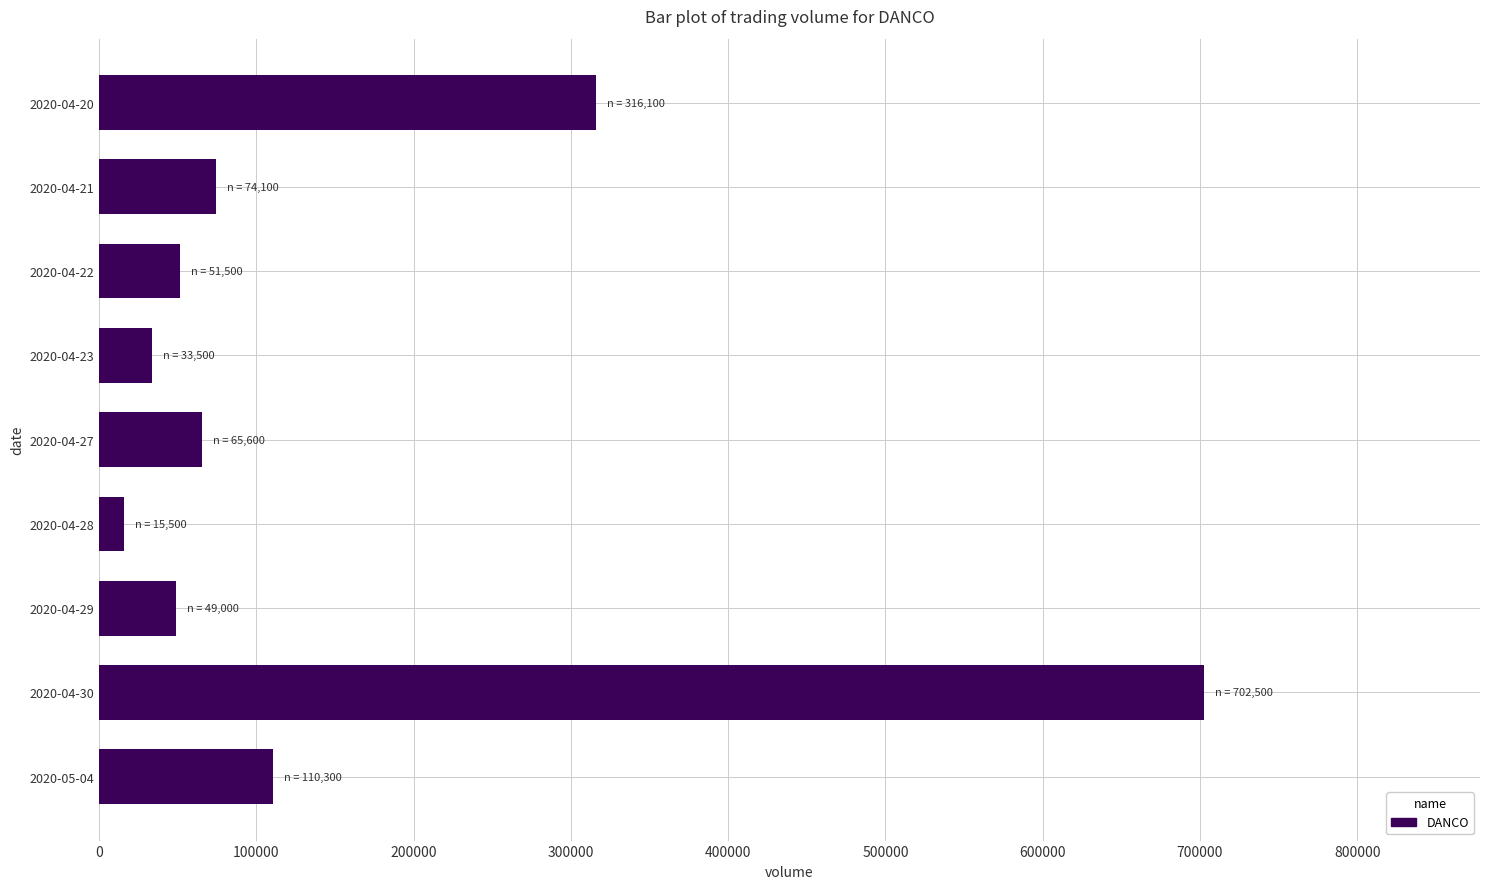

At which category does the chart reach its minimum across all series?

2020-04-28